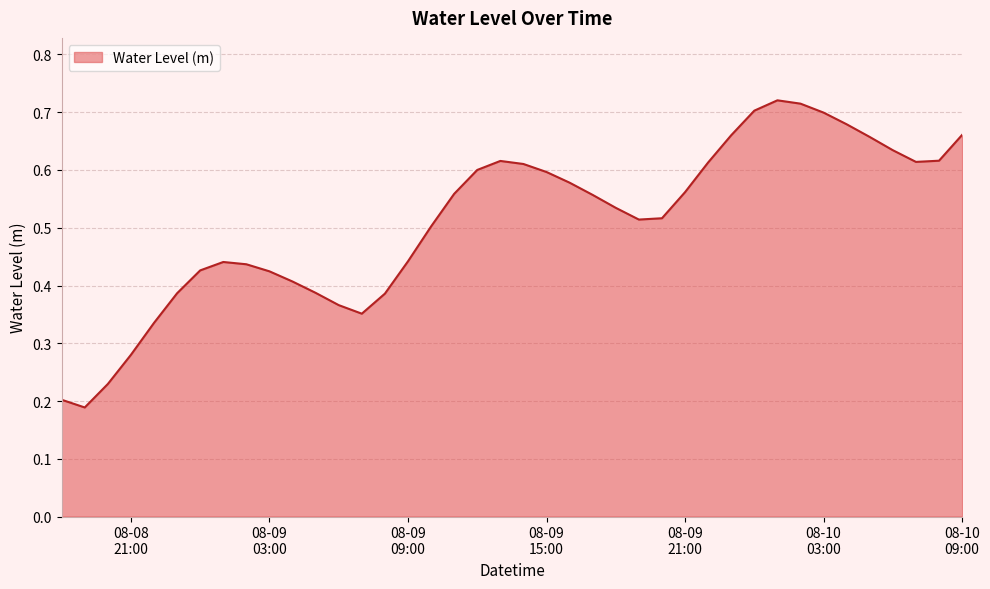

Is this an area chart (filled region under the line)?

Yes